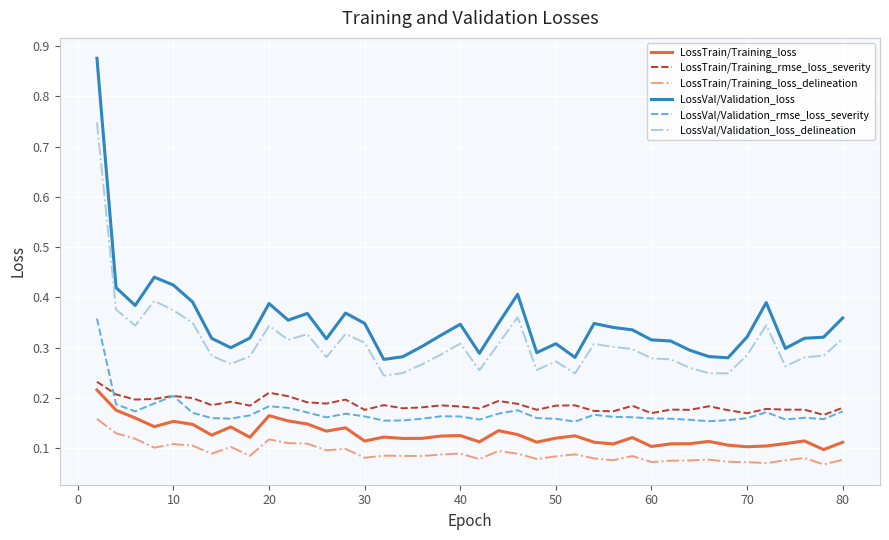

Which series has the widest spread of values?

LossVal/Validation_loss